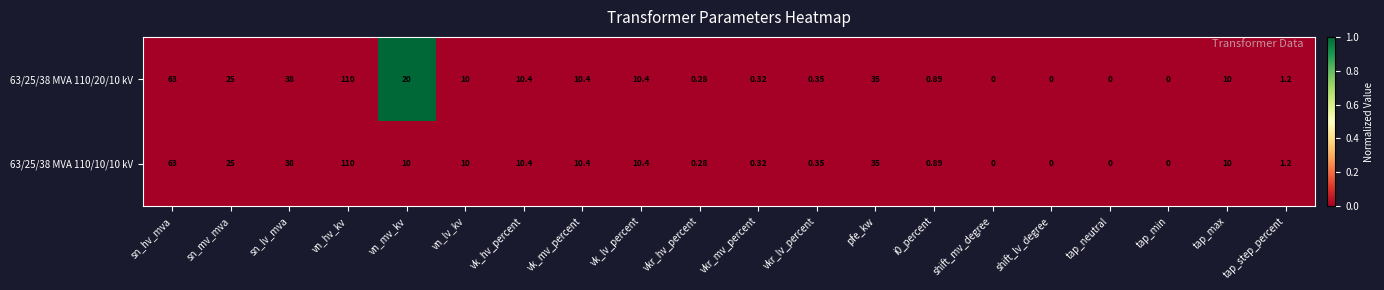

Is the value of 63/25/38 MVA 110/10/10 kV at vkr_lv_percent greater than the value of 63/25/38 MVA 110/20/10 kV at vn_hv_kv?

No